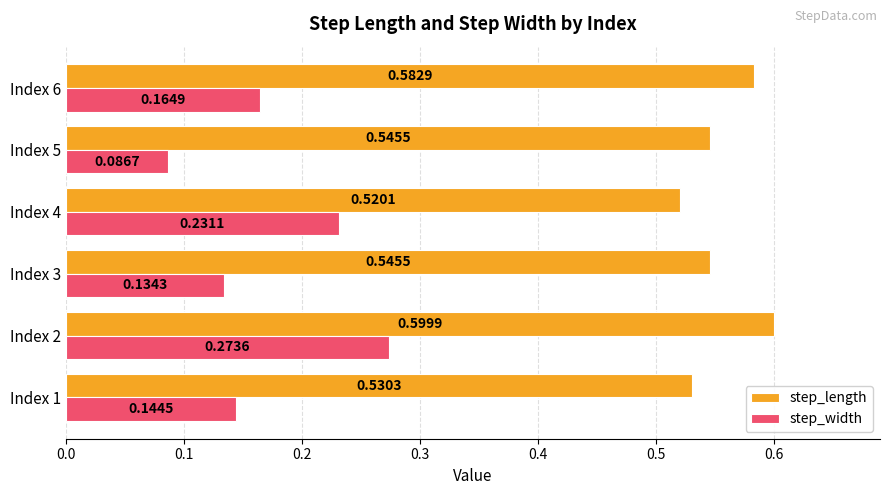

What is the sum of the step_length values at Index 3 and Index 6?

1.1